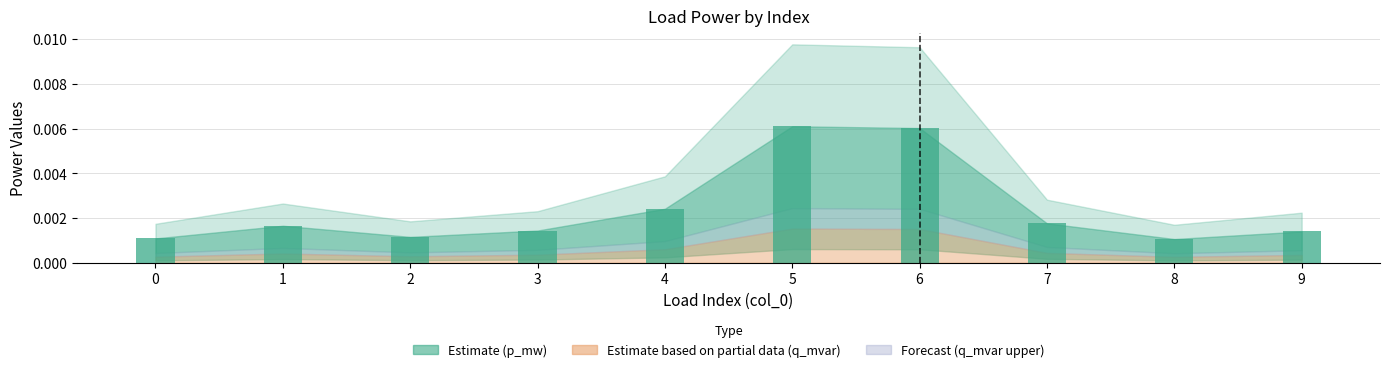

Which has a higher value, 9 or 0?

9